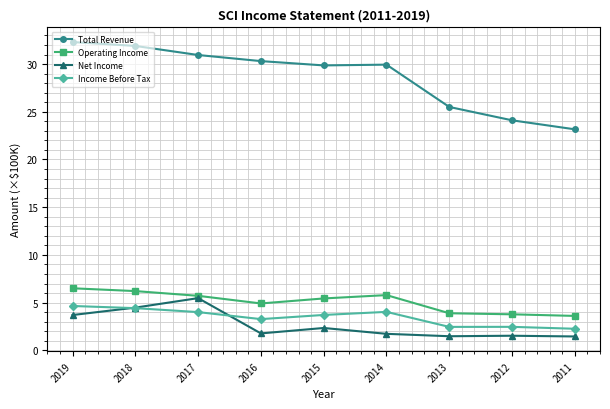

At 2015, list the series in order from largest to smallest.

Total Revenue, Operating Income, Income Before Tax, Net Income